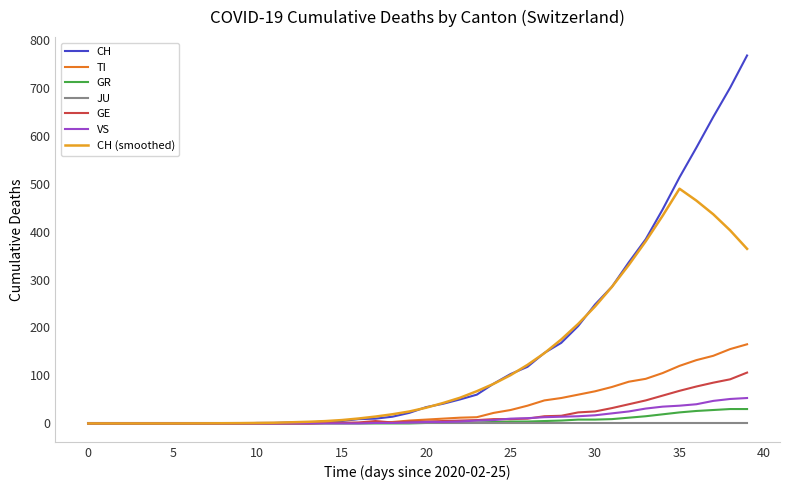

What are all the series names shown in the legend?

CH, TI, GR, JU, GE, VS, CH (smoothed)